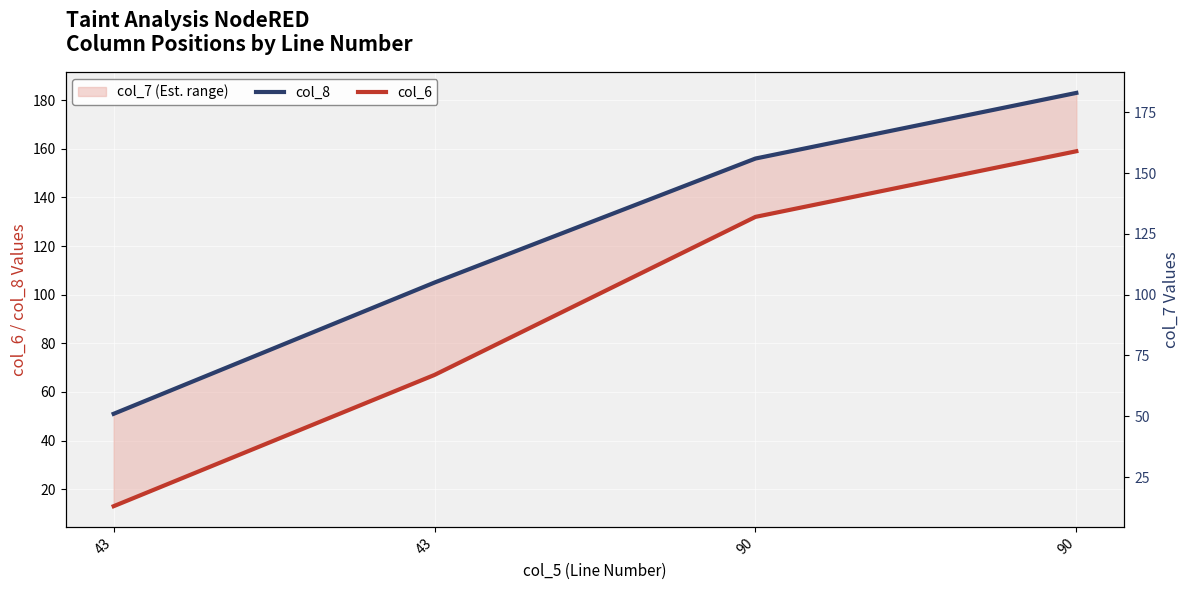

Is the value of col_8 at 43 greater than the value of col_6 at 43?

Yes